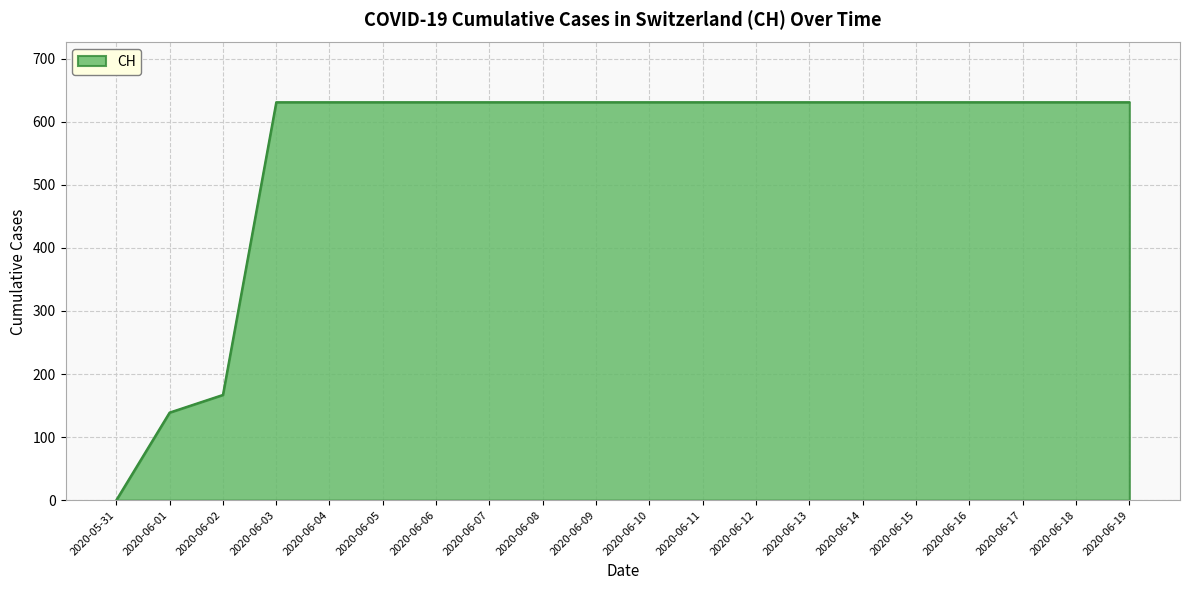

What is the average value?

552